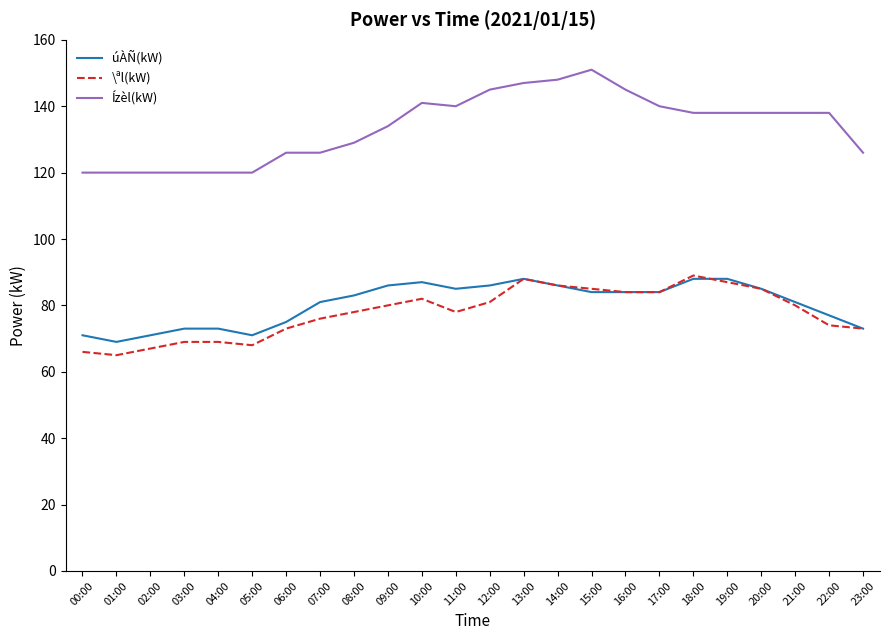

Reading right to left, what are all the values shown in this chart?

úÀÑ(kW): 23:00=73	22:00=77	21:00=81	20:00=85	19:00=88	18:00=88	17:00=84	16:00=84	15:00=84	14:00=86	13:00=88	12:00=86	11:00=85	10:00=87	09:00=86	08:00=83	07:00=81	06:00=75	05:00=71	04:00=73	03:00=73	02:00=71	01:00=69	00:00=71
\ªl(kW): 23:00=73	22:00=74	21:00=80	20:00=85	19:00=87	18:00=89	17:00=84	16:00=84	15:00=85	14:00=86	13:00=88	12:00=81	11:00=78	10:00=82	09:00=80	08:00=78	07:00=76	06:00=73	05:00=68	04:00=69	03:00=69	02:00=67	01:00=65	00:00=66
Ízèl(kW): 23:00=126	22:00=138	21:00=138	20:00=138	19:00=138	18:00=138	17:00=140	16:00=145	15:00=151	14:00=148	13:00=147	12:00=145	11:00=140	10:00=141	09:00=134	08:00=129	07:00=126	06:00=126	05:00=120	04:00=120	03:00=120	02:00=120	01:00=120	00:00=120